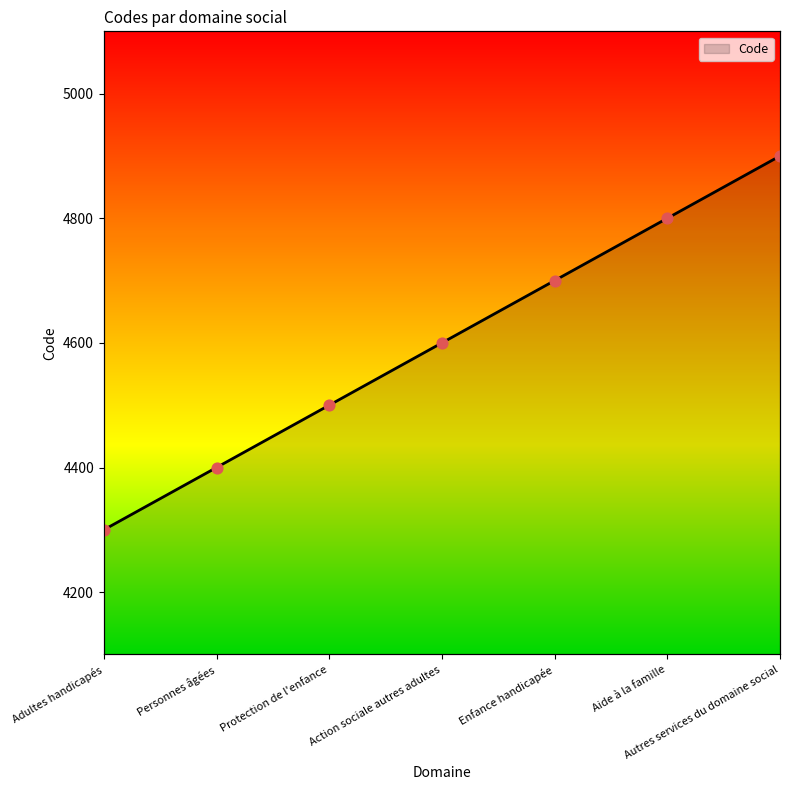

Which has a higher value, Adultes handicapés or Action sociale autres adultes?

Action sociale autres adultes